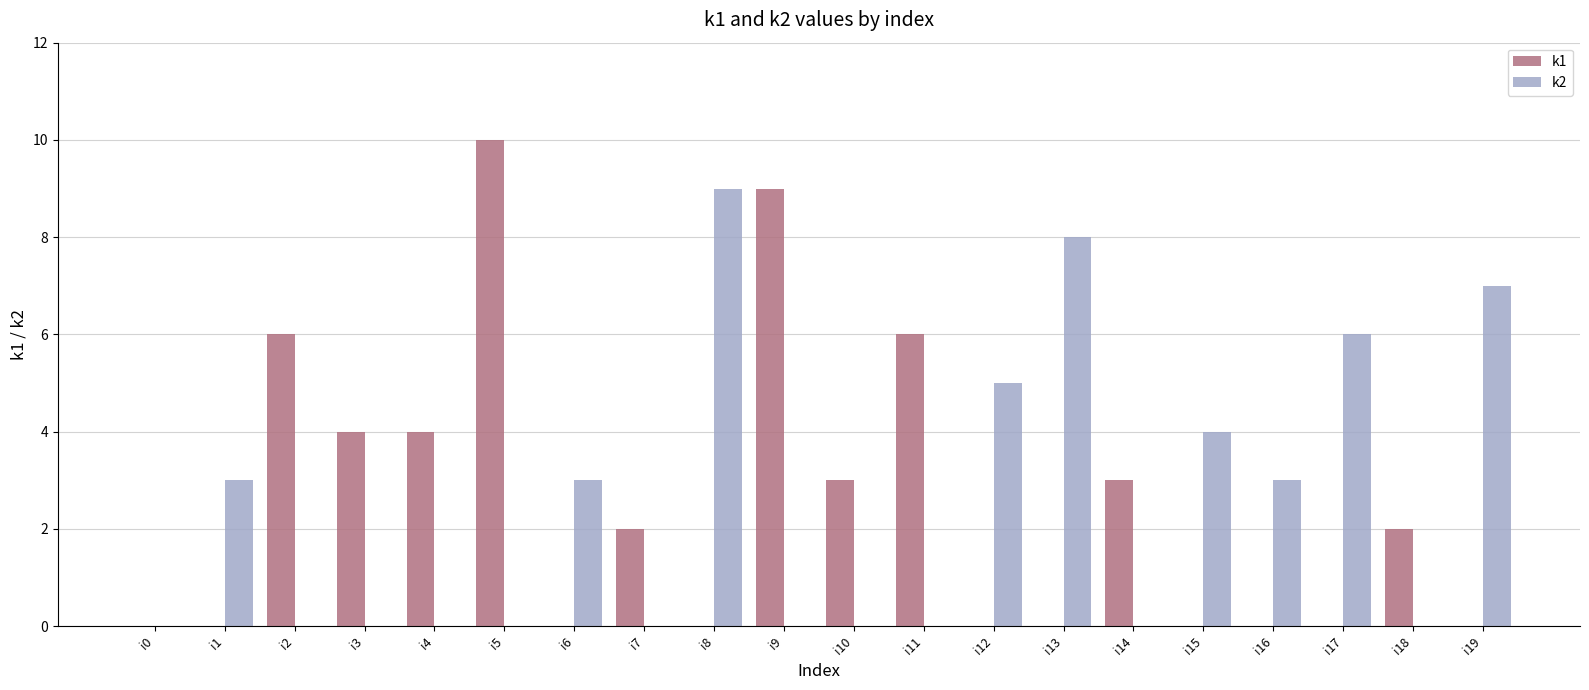

The k2 series shows 0 at i9. True or false?

True